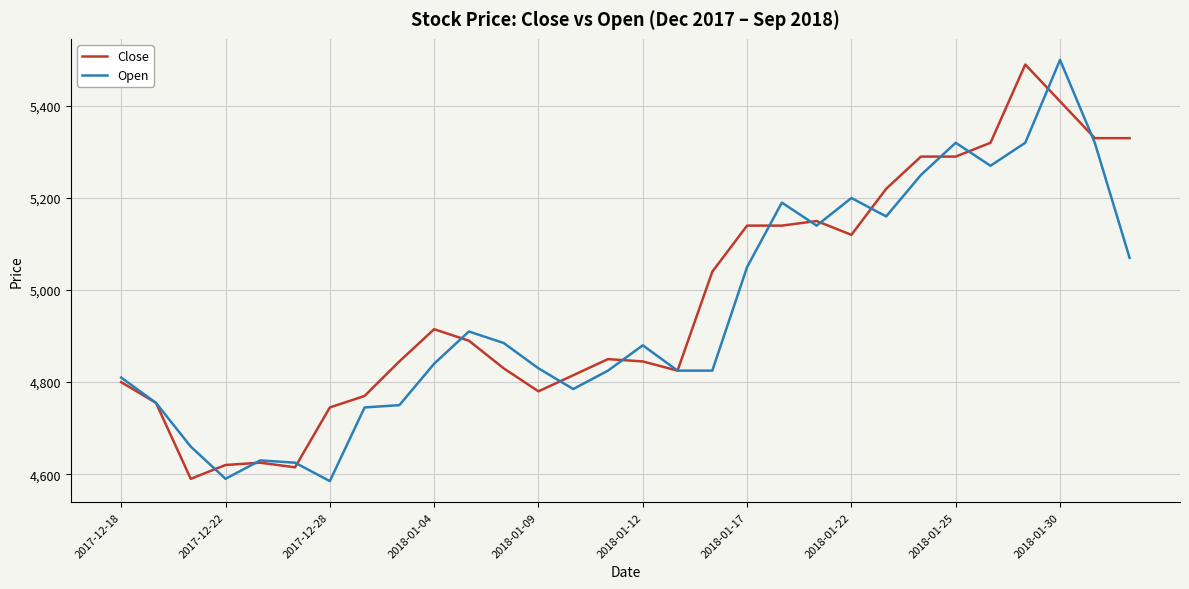

What is the smallest value displayed?

4585